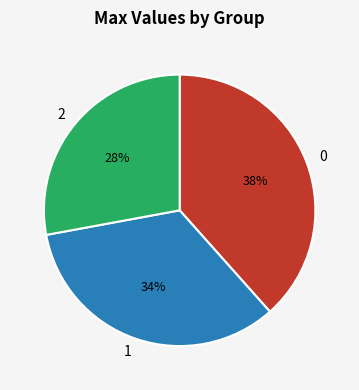

To the nearest percent, what percentage of the pie is 1?

34%